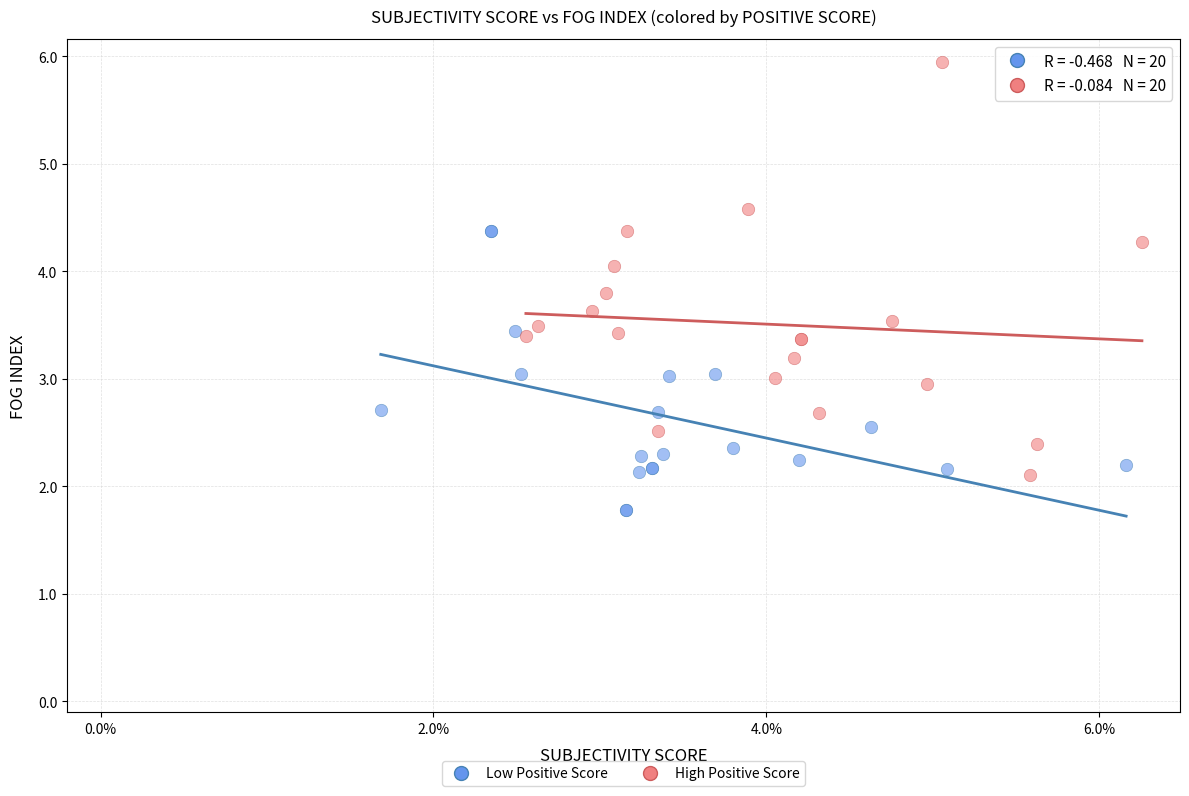

Which series has the widest spread of Y values?

High Positive Score